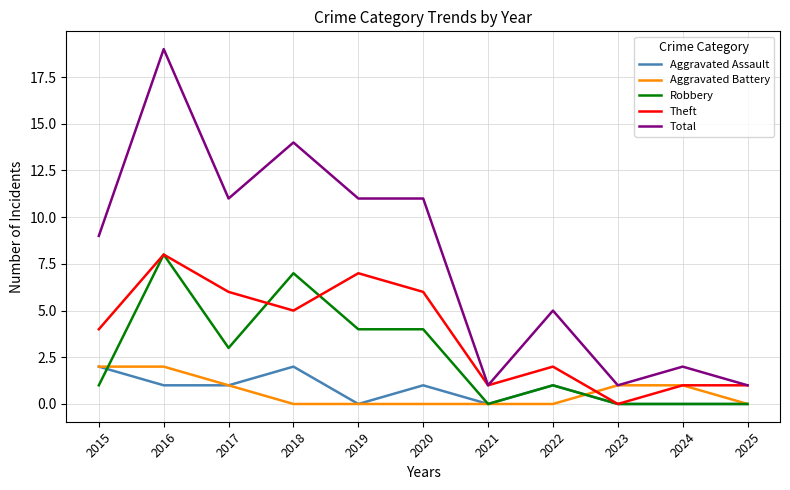

What is the maximum value for Robbery?

8